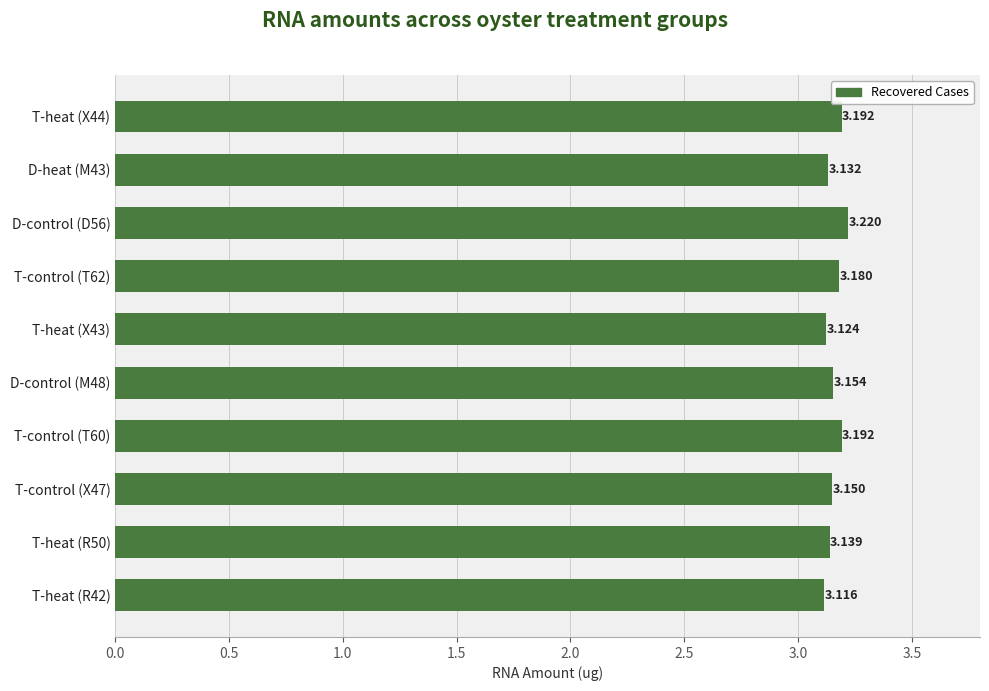

What is the sum of all values?

31.6